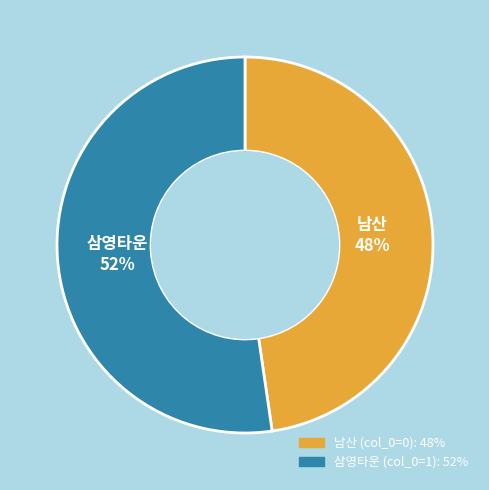

Does 남산 (col_0=0) represent more than half of the total?

No